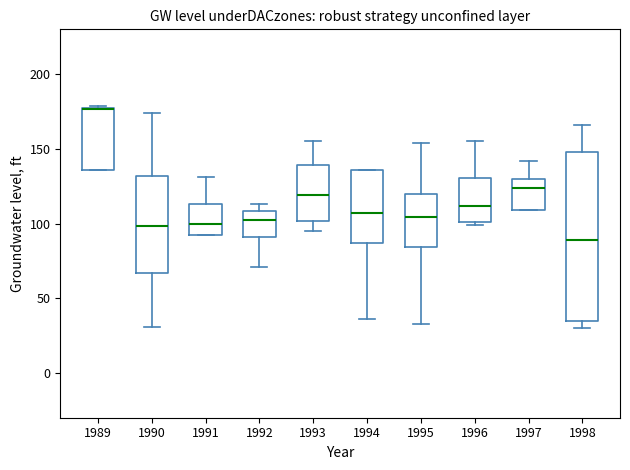

Where is the lower edge of the box at x = 1996 on the y-axis? The values are not printed on the chart, so give them approximately, as read against the axis.

100